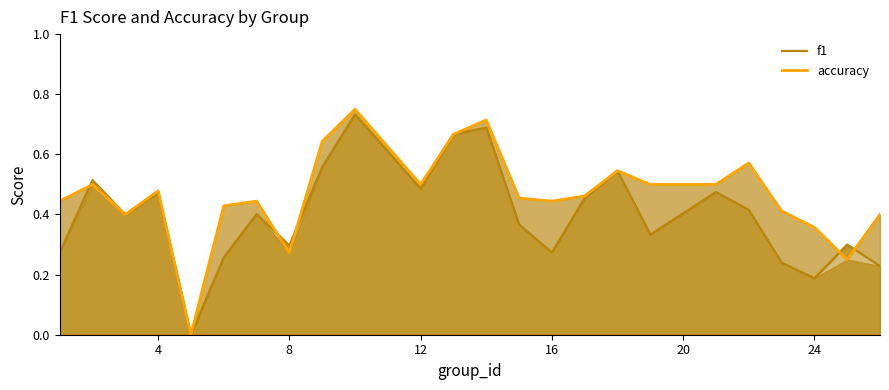

How many distinct data groups are displayed?

2